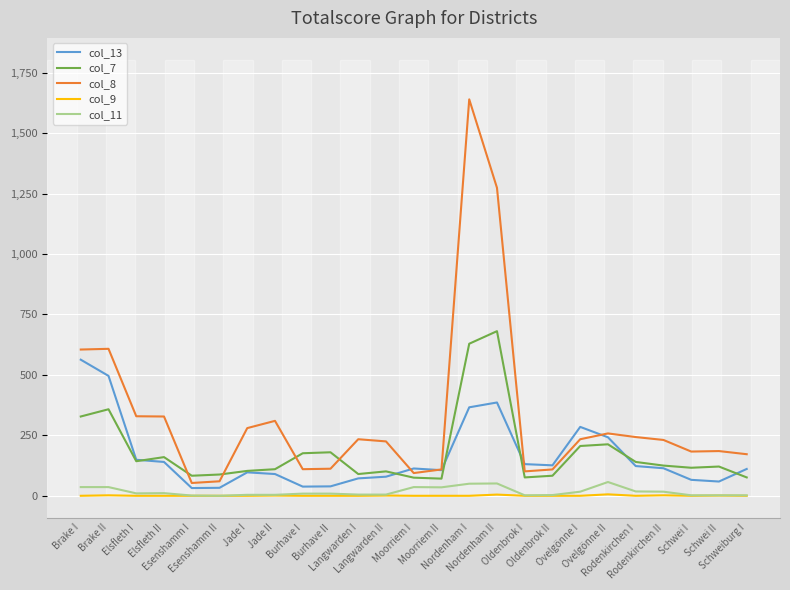

Which series has the largest range (max minus min)?

col_8